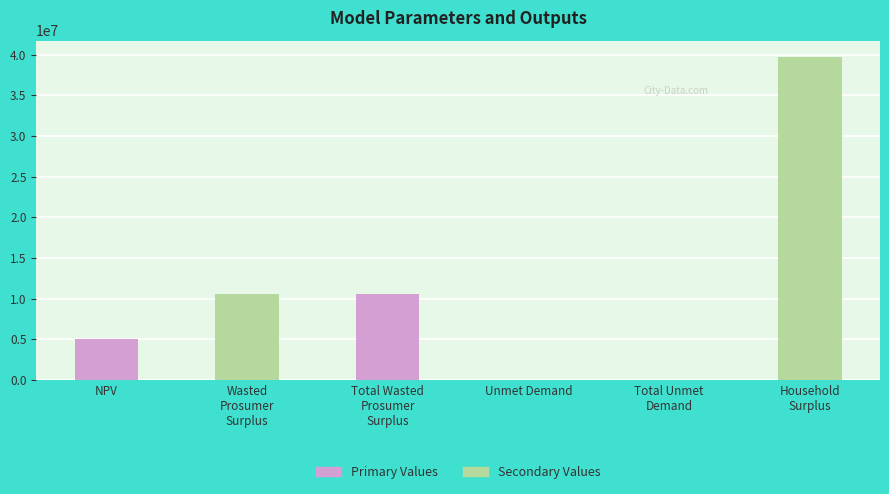

What is the sum of all values?

66106503.1